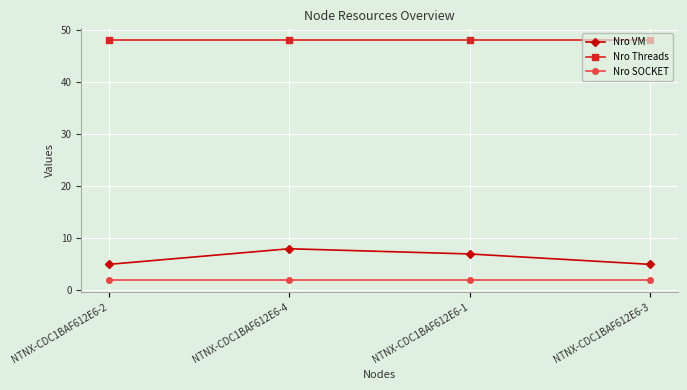

How many categories are shown in the chart?

4